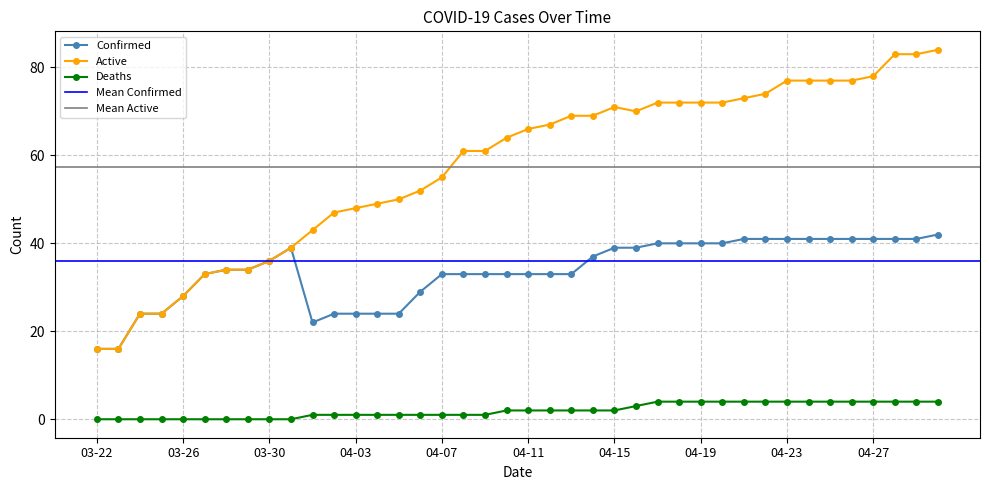

Where is the first local minimum for Confirmed?

04-01